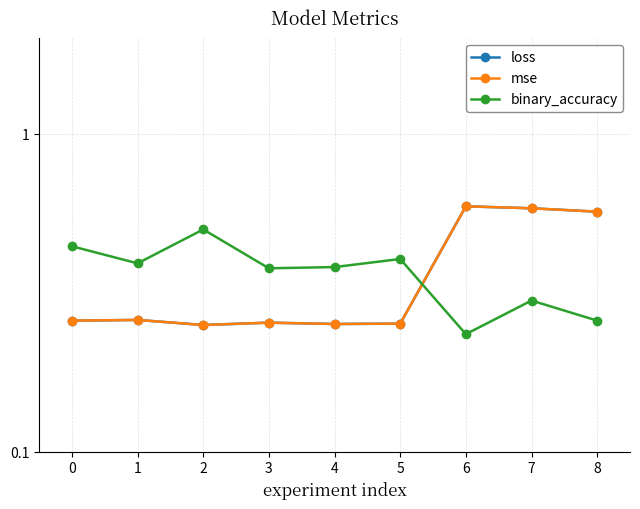

Count the mse values in the range 0 to 1.

9